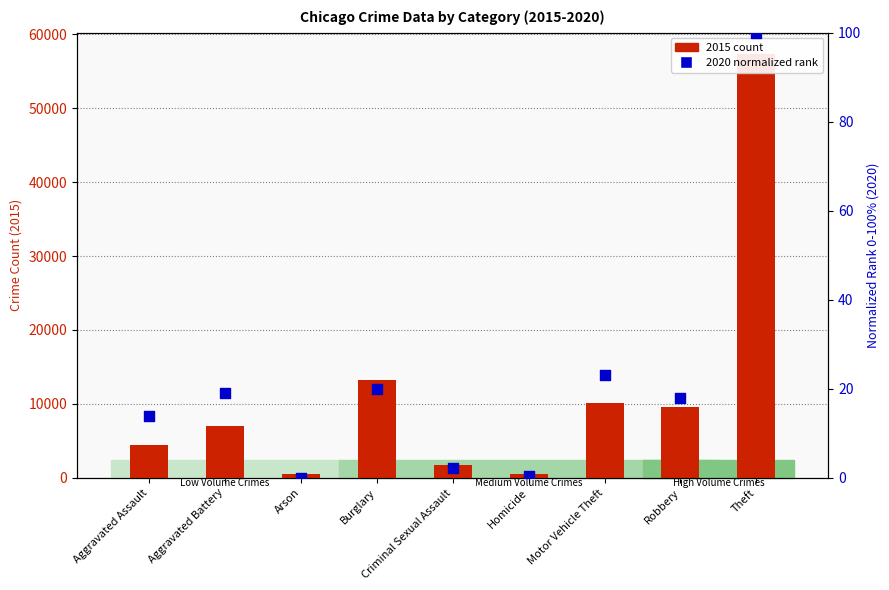

Which series contains the lowest Y value?

2020 (normalized rank)